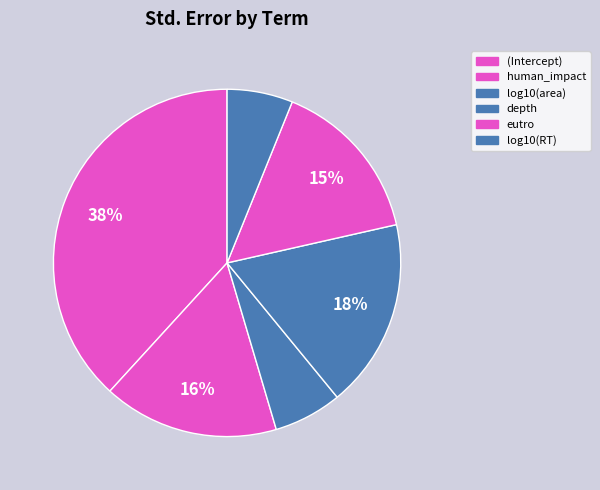

How many slices are in this pie chart?

6